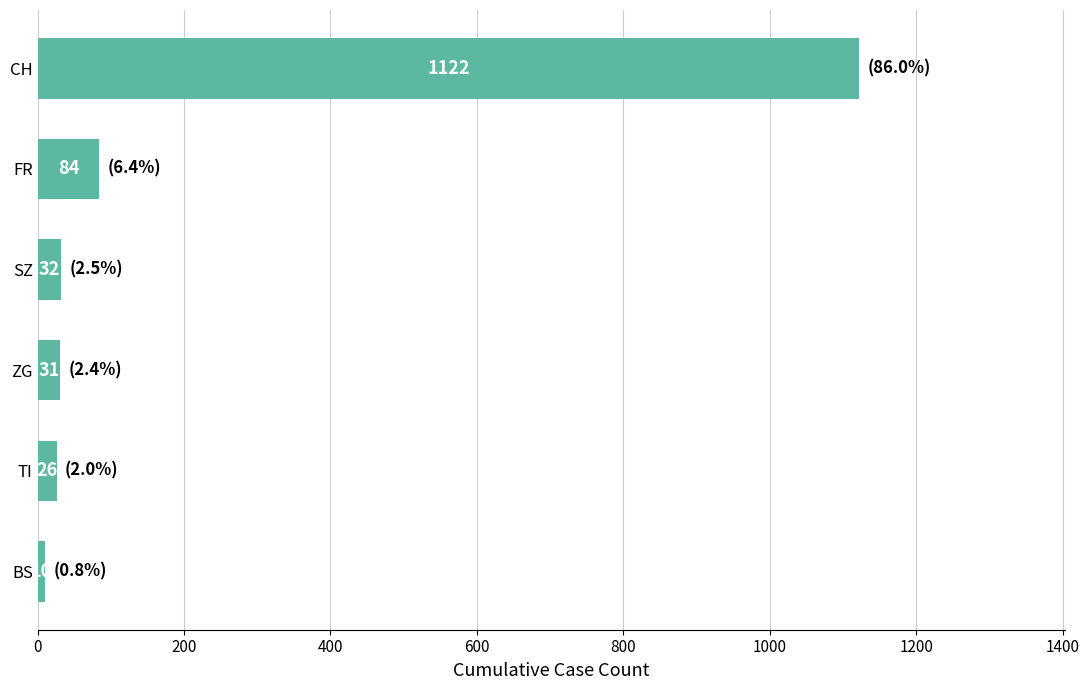

What is the change in value from TI to CH?

+1096